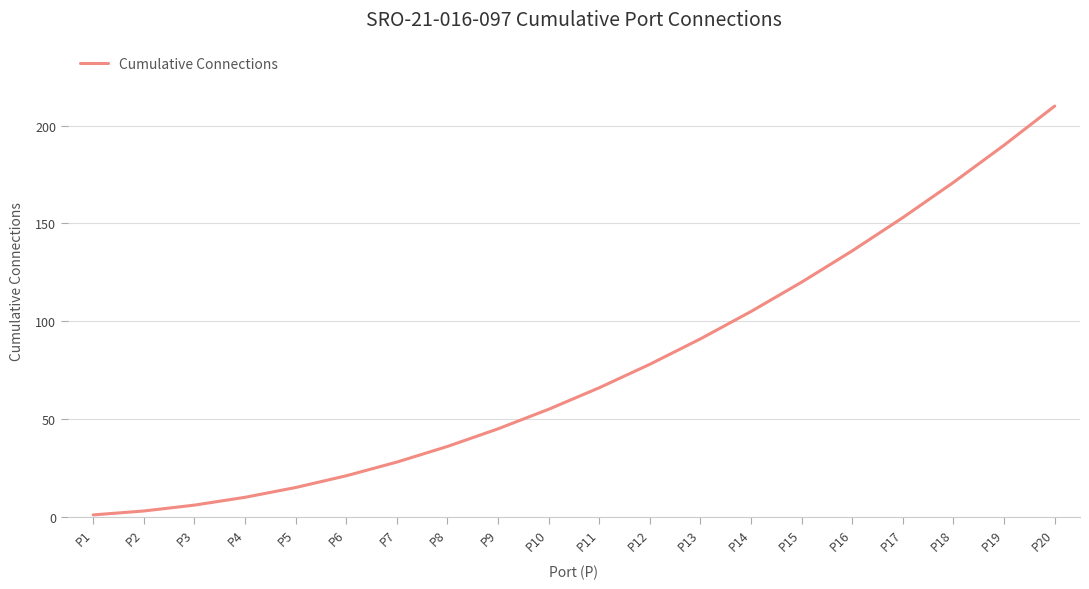

Approximately how many times larger is the value at P17 compared to P1?

153.0